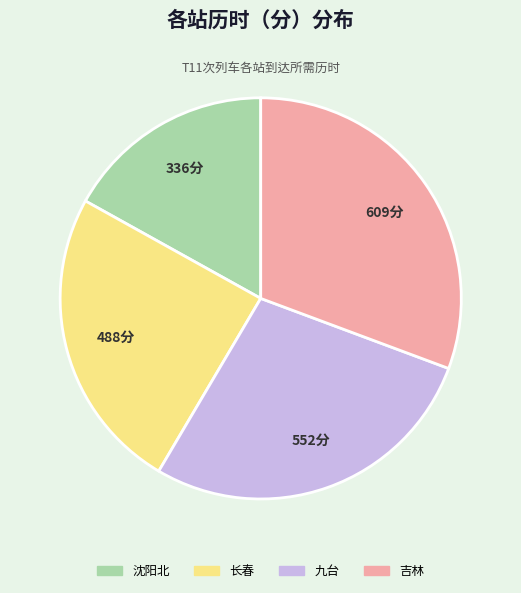

What is the largest slice in the pie chart?

吉林